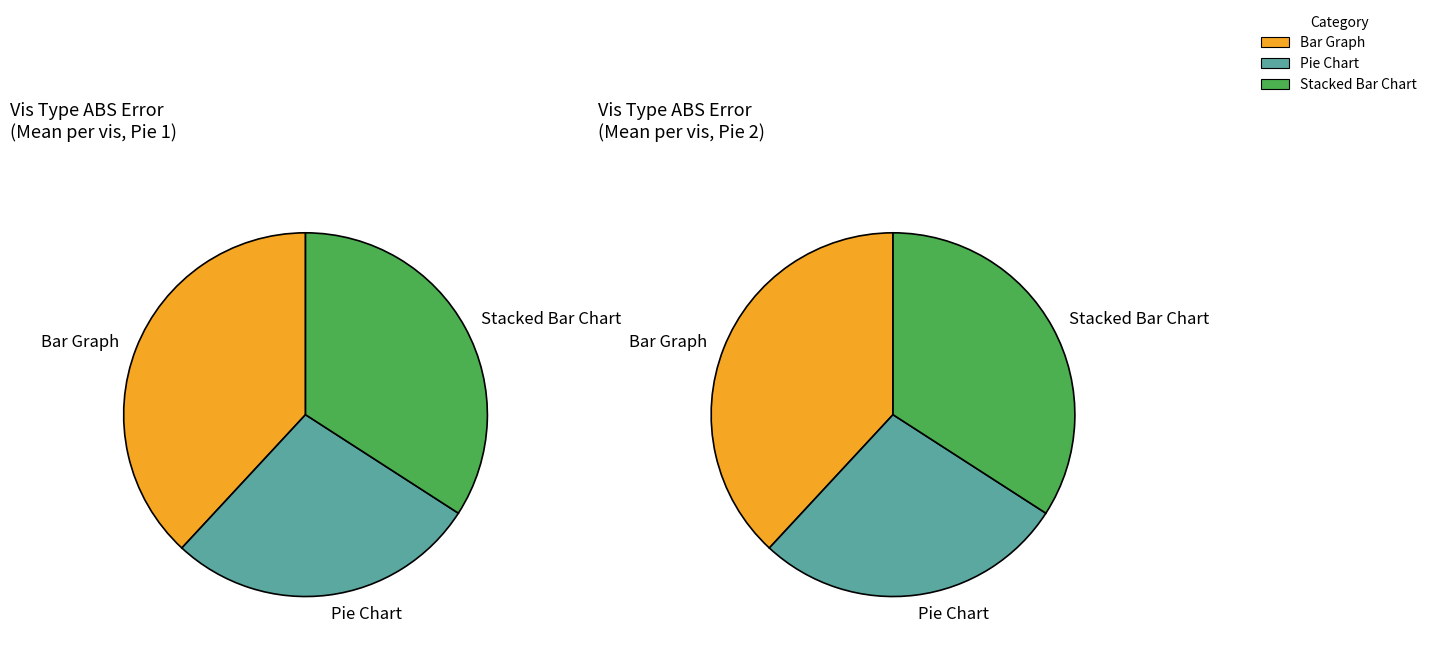

To the nearest percent, what is the combined percentage of Stacked Bar Chart and Bar Graph?

73%